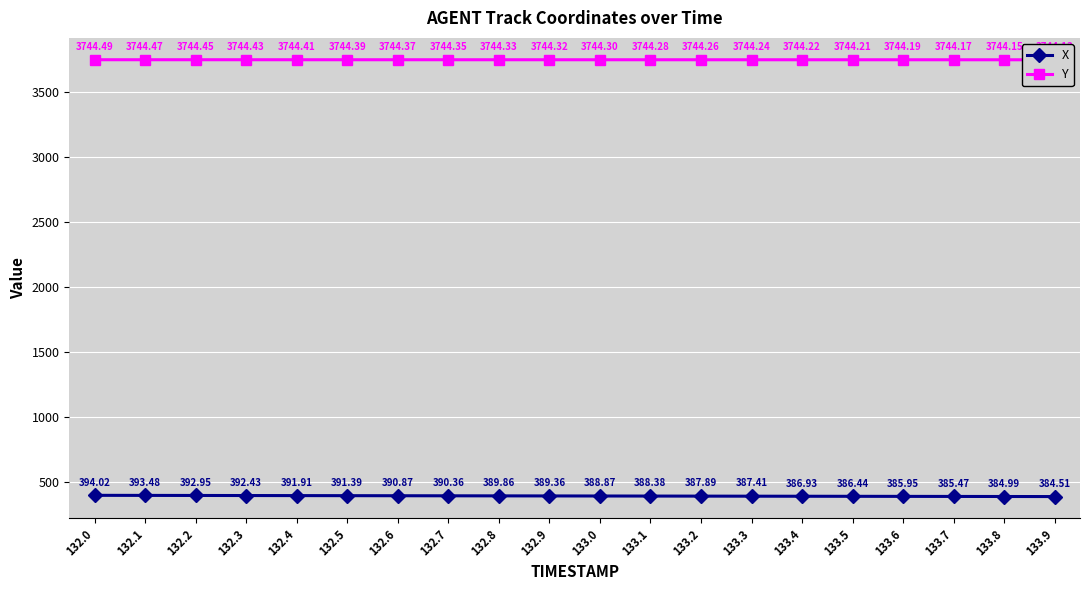

Between 132.0 and 132.2, which series saw the biggest shift?

X